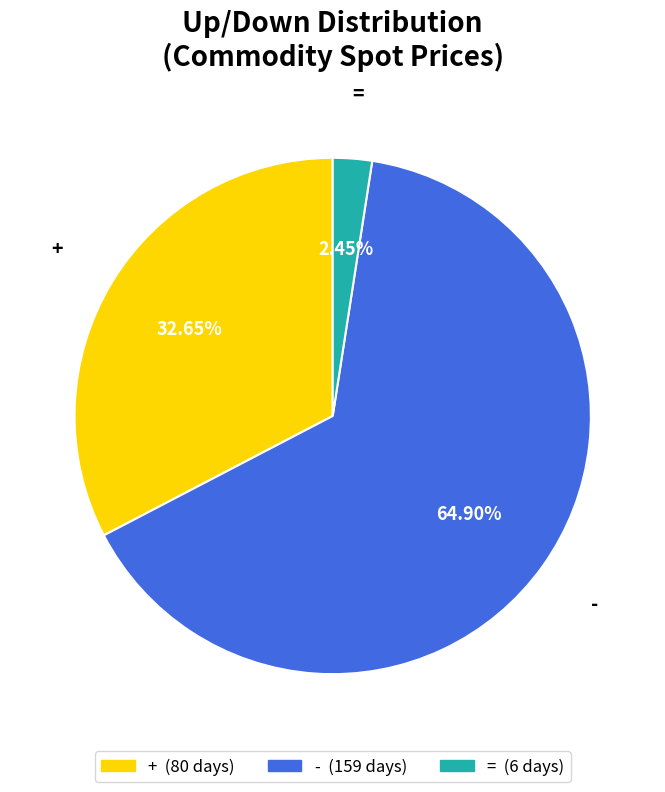

What percentage is the = slice, to the nearest percent?

2%